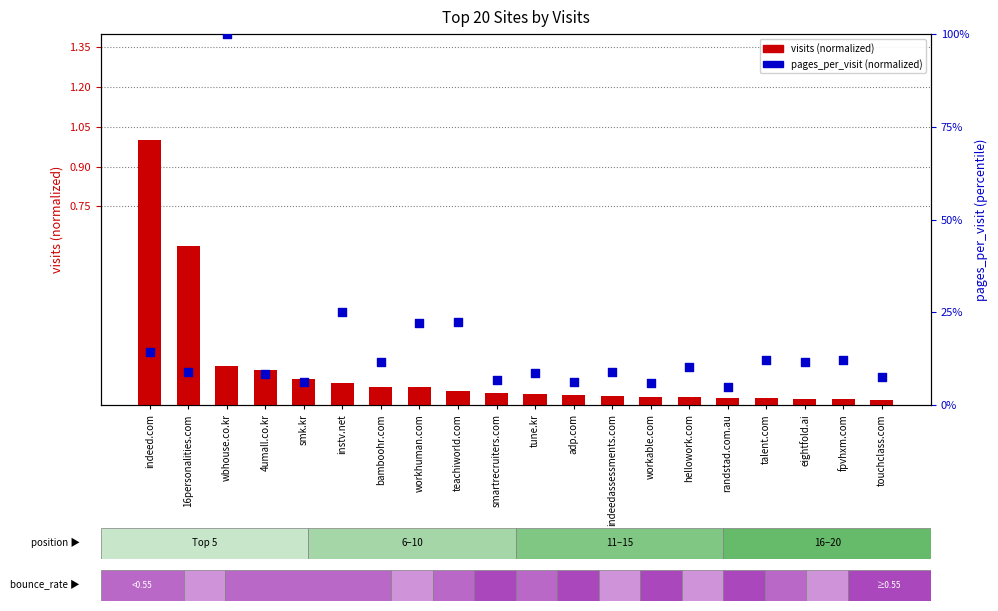

At how many categories does at least one series exceed 38?

1